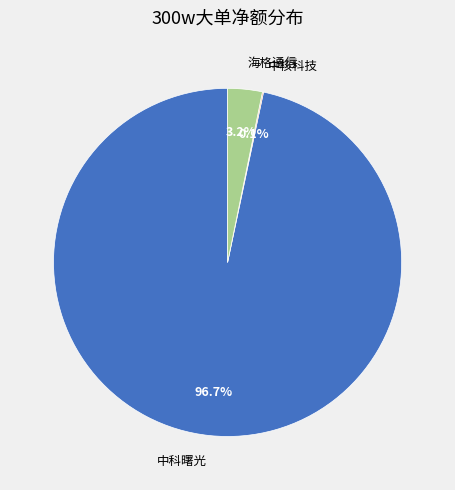

Which category has the biggest portion of the pie?

中科曙光